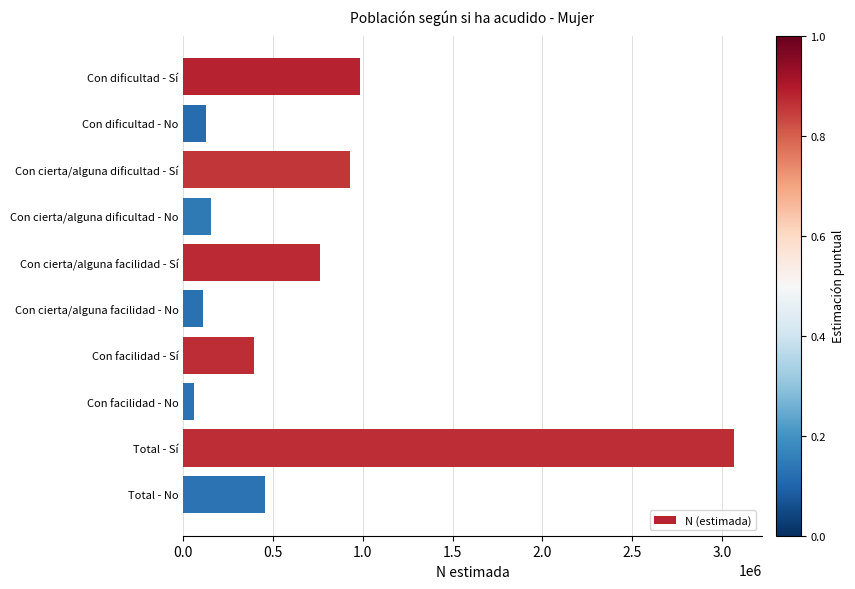

Are the bars grouped side by side (vs. stacked)?

No